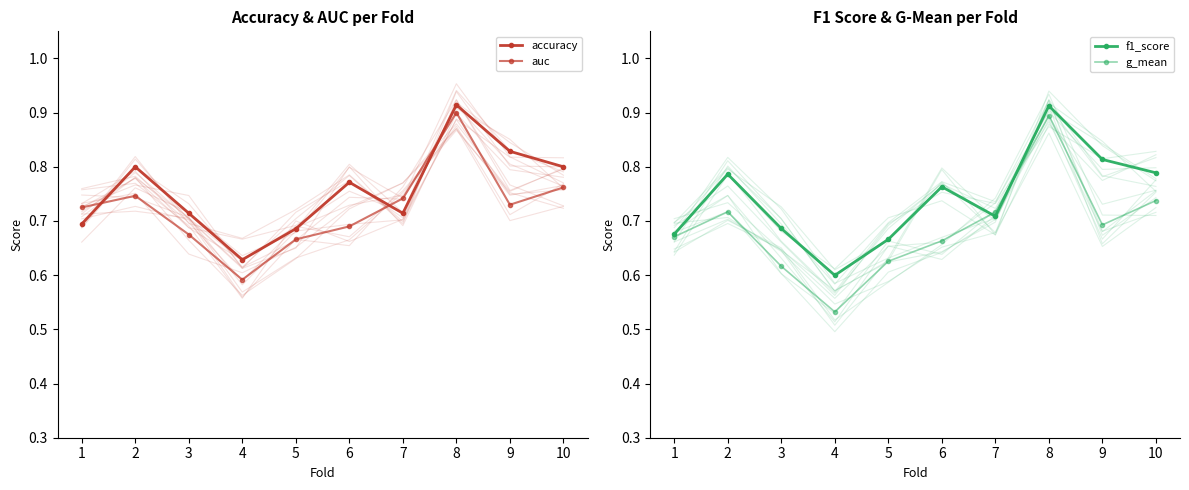

What is the value of the g_mean point at the 2nd from the left?

0.7